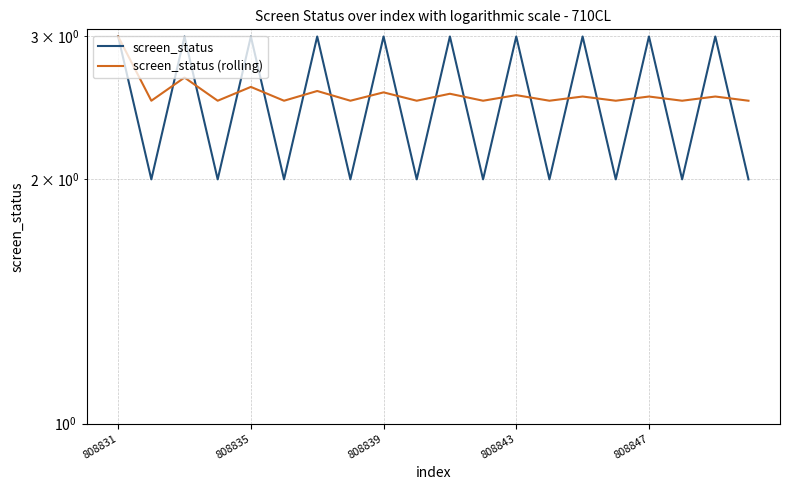

What is the lowest value of the screen_status (rolling) series?

2.5